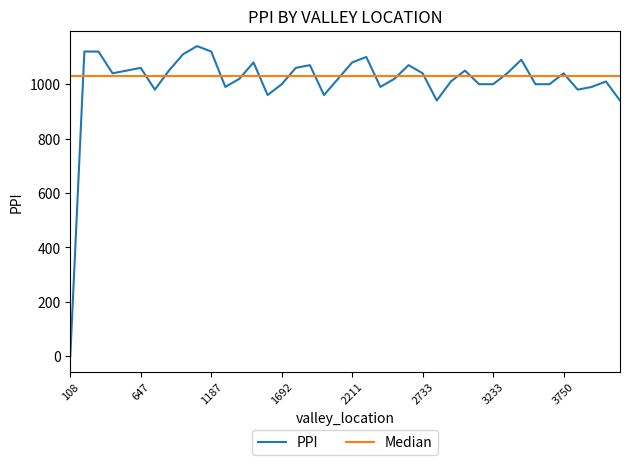

How many interior local peaks (higher than both neighbors) does the data have?

10